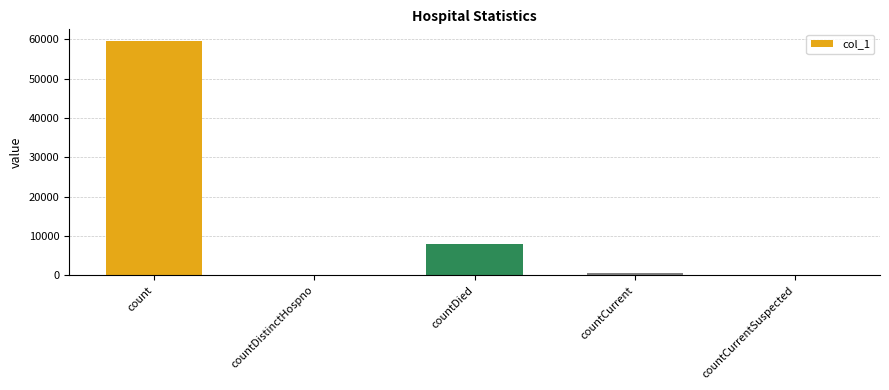

Which label corresponds to the largest value in the chart?

count